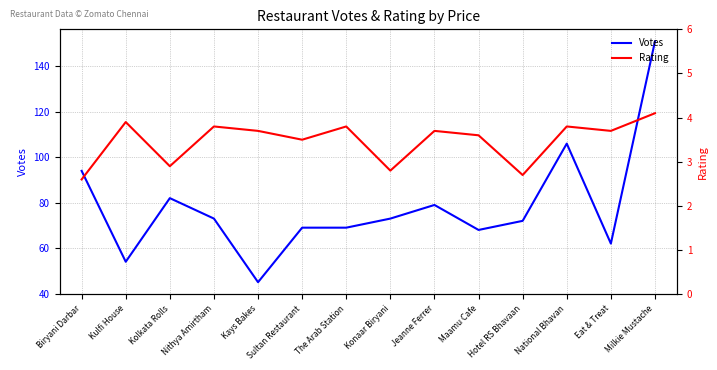

Which has a higher value, Jeanne Ferrer or Kulfi House?

Jeanne Ferrer